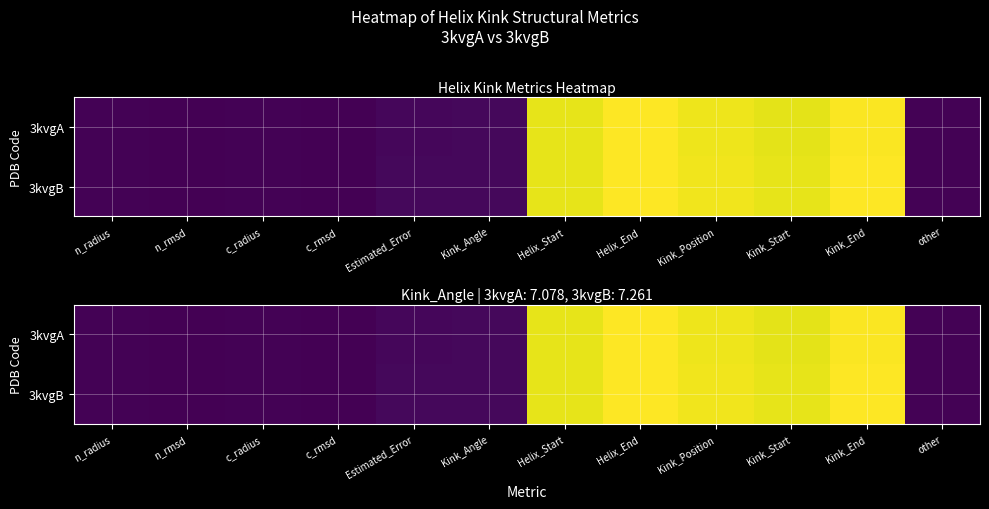

Which category has the lowest value in the 3kvgA series?

c_rmsd